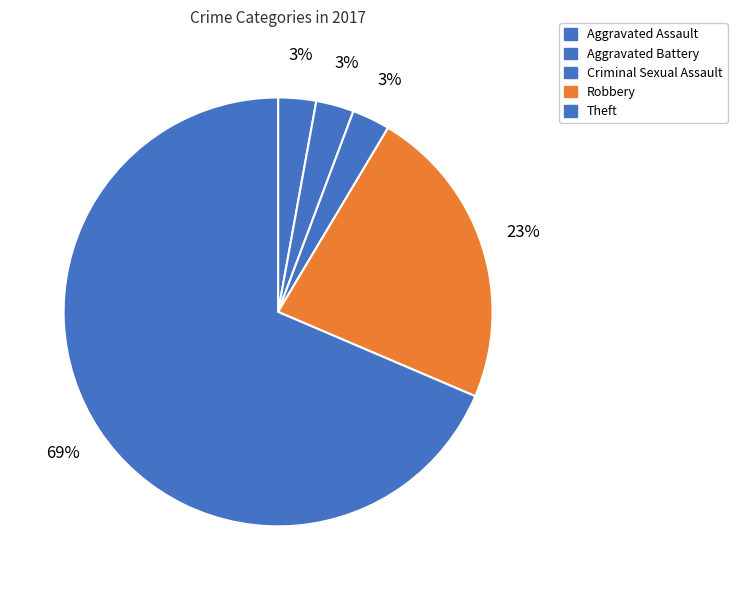

Is it true that Robbery is 16% of the pie?

False